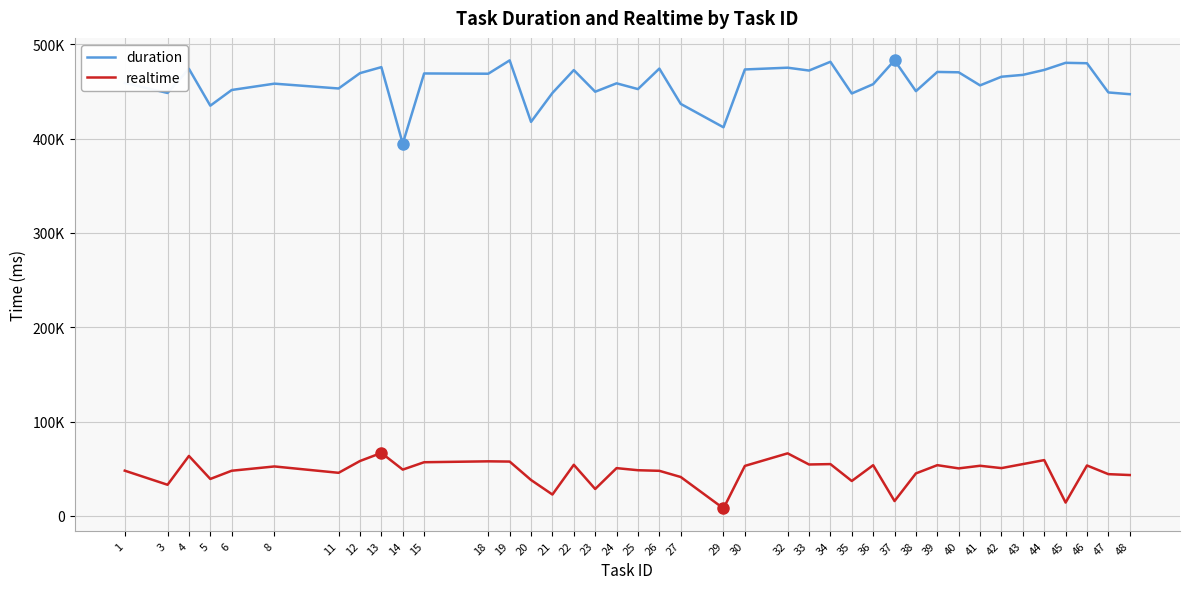

True or false: duration and realtime cross at least once.

False